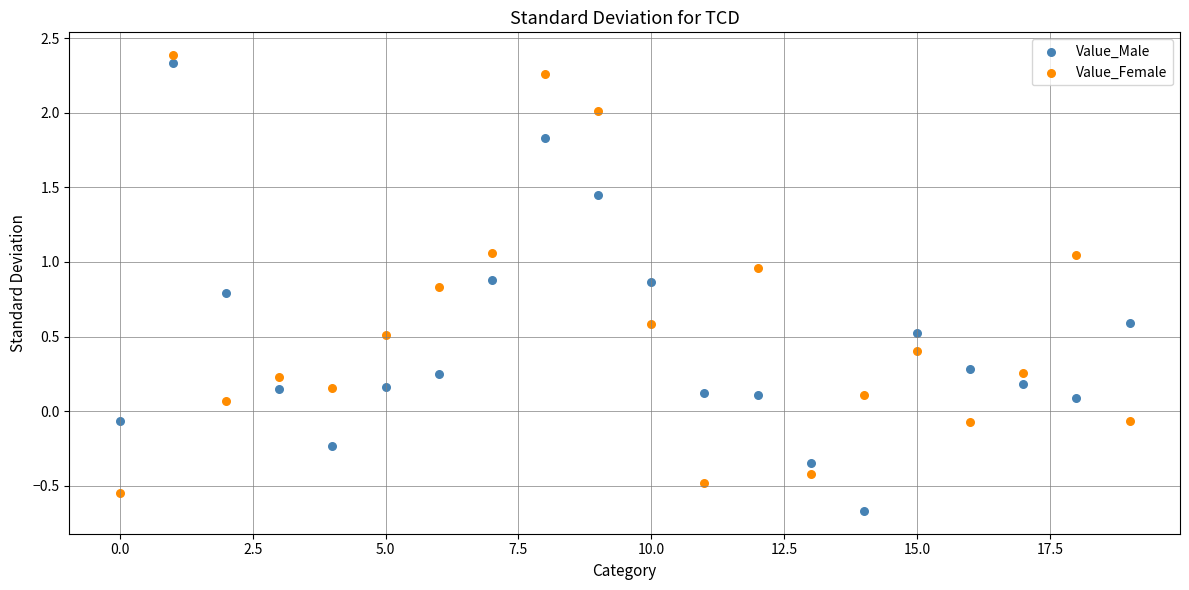

Across all data points, what is the range of Y values (max minus min)?

3.1